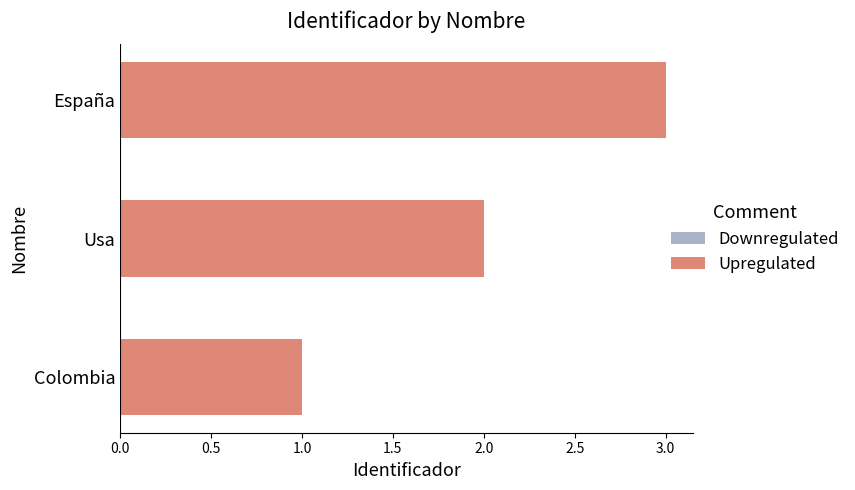

Is it true that the value at España is 3?

True